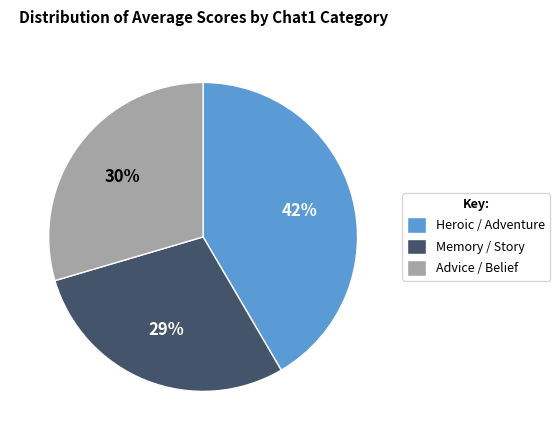

Is it true that Heroic / Adventure is 27% of the pie?

False